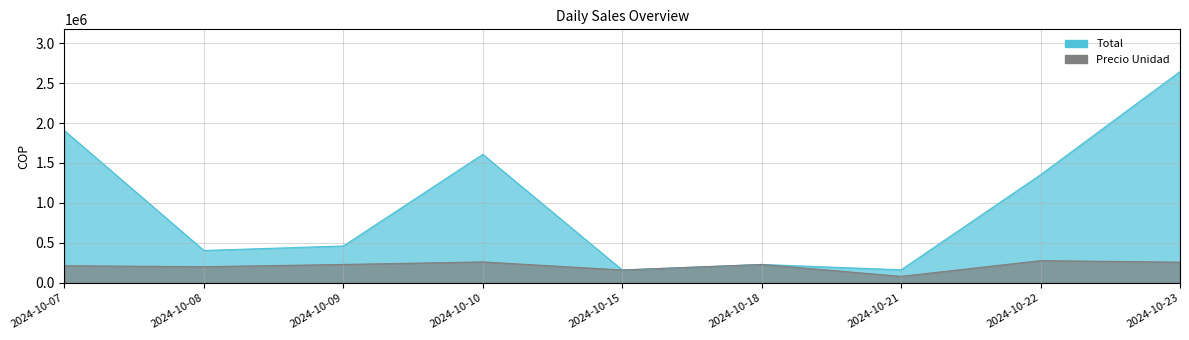

How many categories are shown in the chart?

9